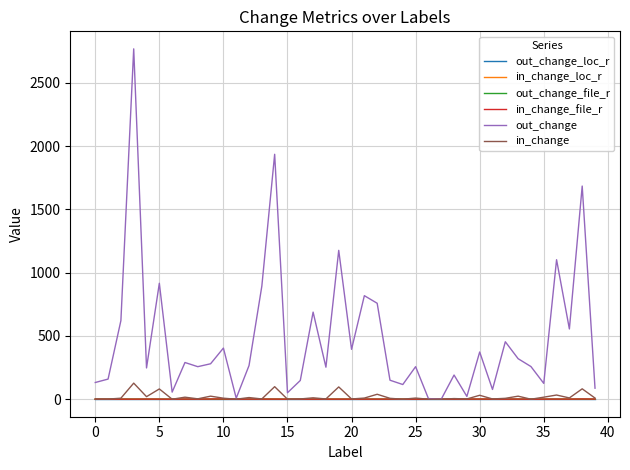

What is the maximum value shown in the chart?

2768.0